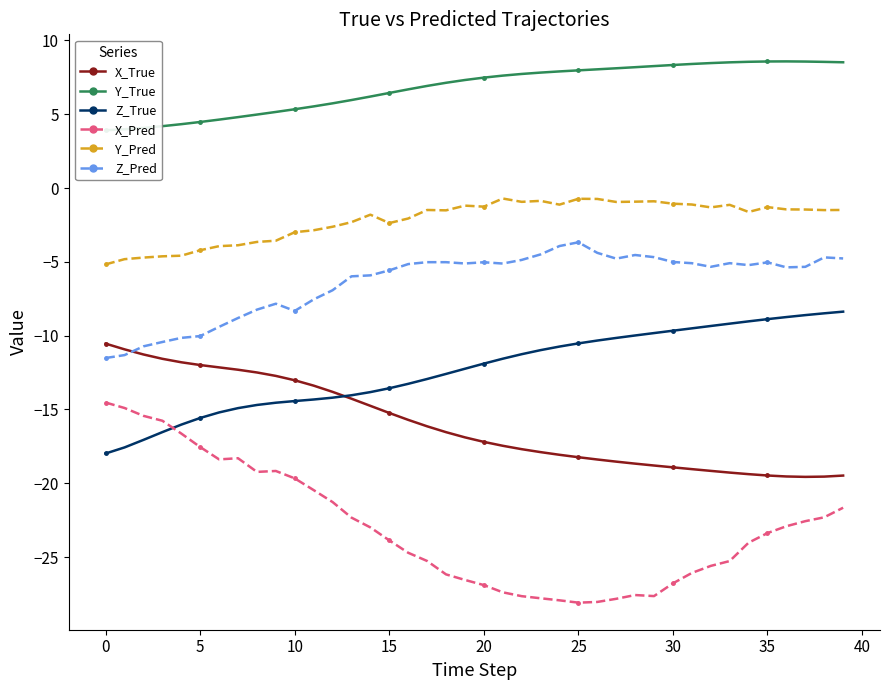

How many interior local valleys does the X_True series have?

1